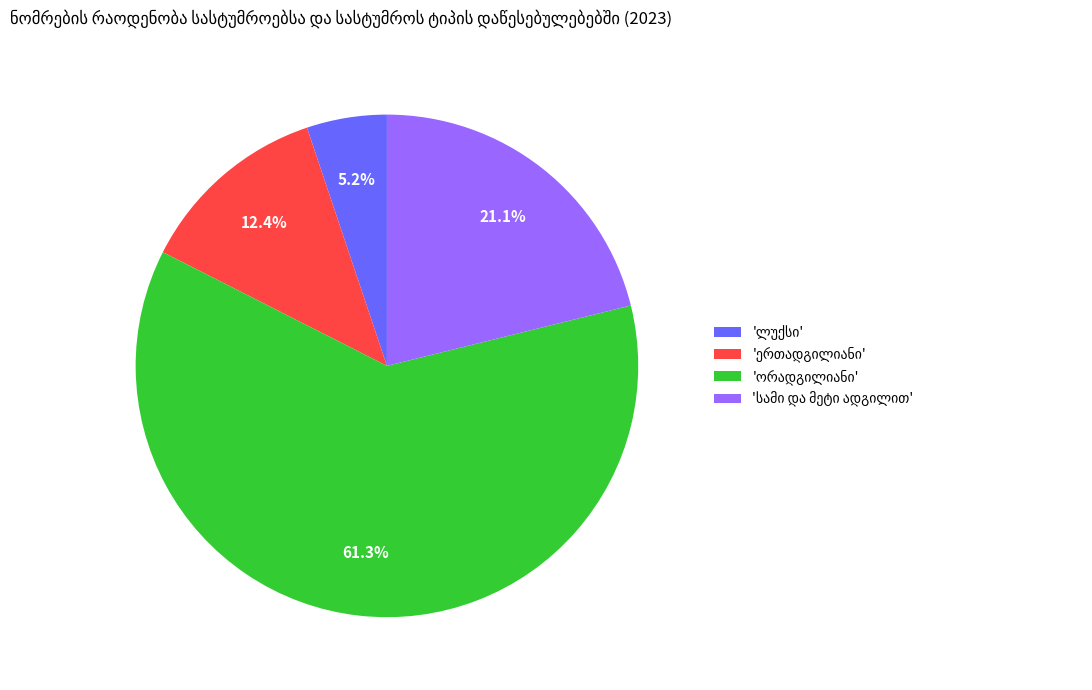

Is there any slice that represents more than half of the pie?

Yes